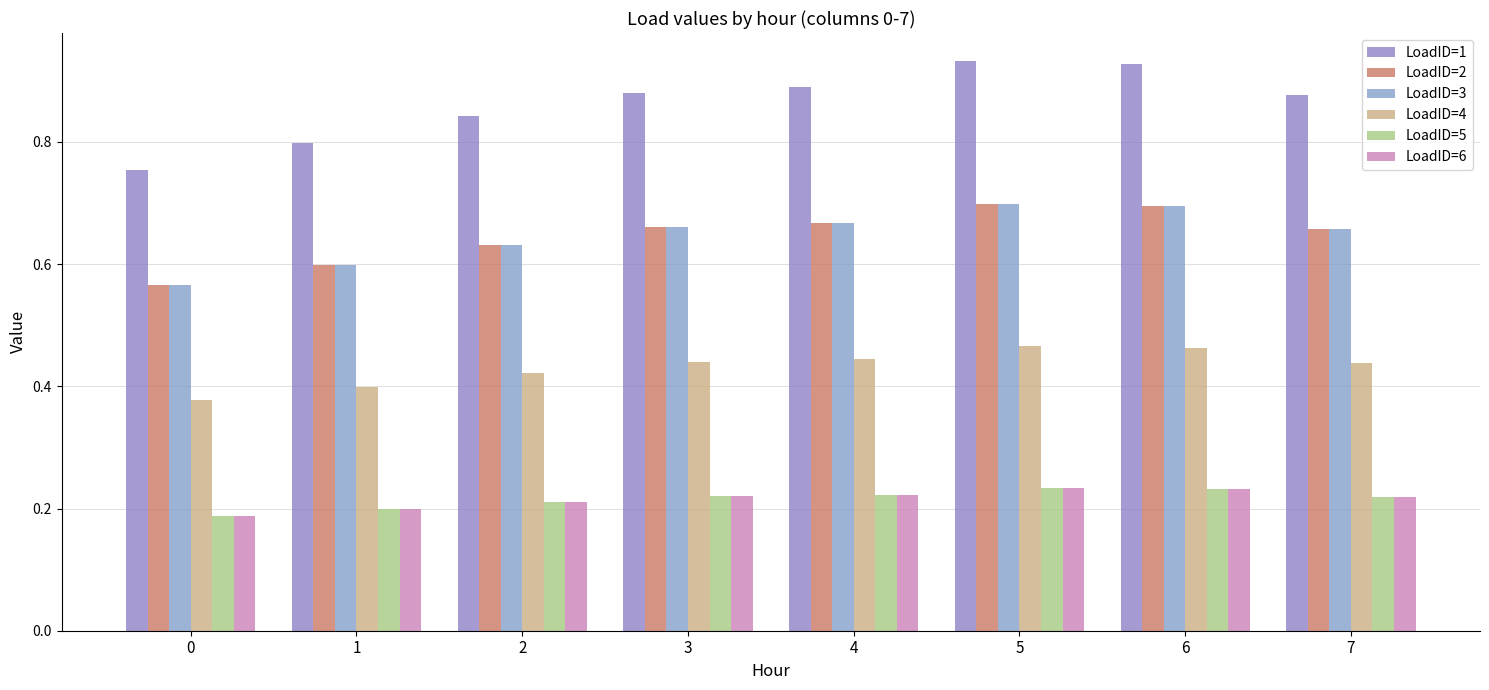

Count the number of data series in this chart.

6